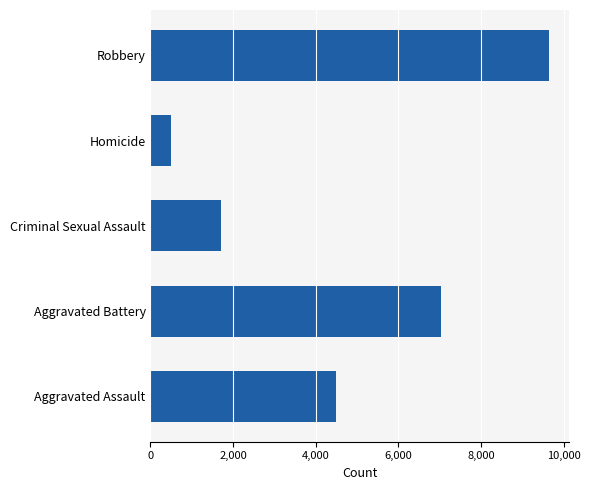

True or false: the data shows 1703 at Criminal Sexual Assault.

True